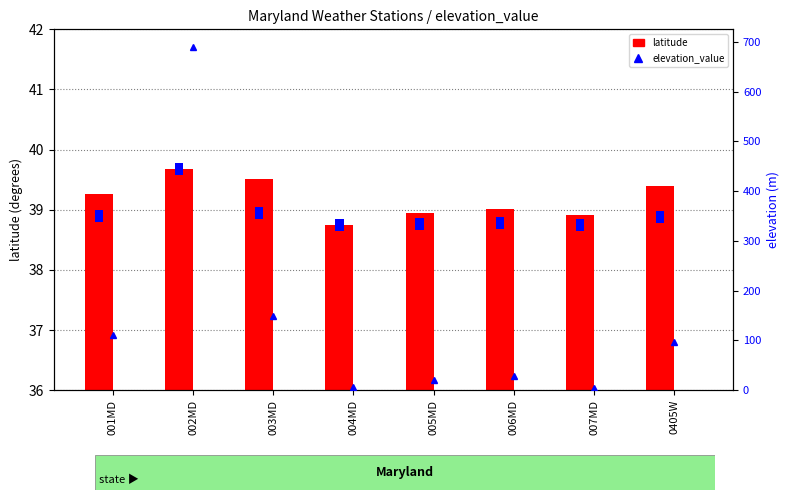

How many groups of bars are there?

8